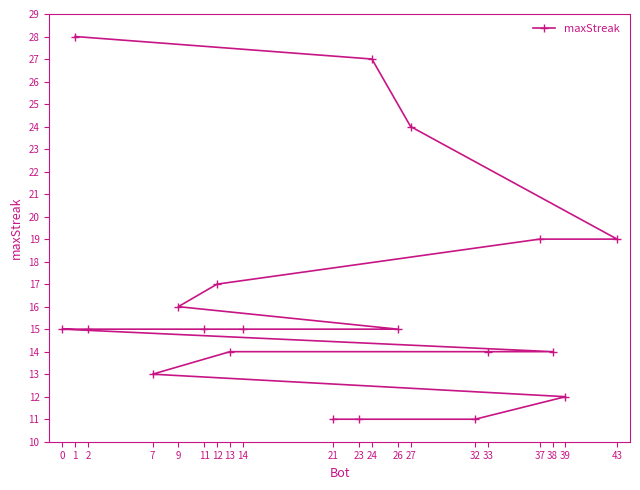

What is the maximum value shown in the chart?

28